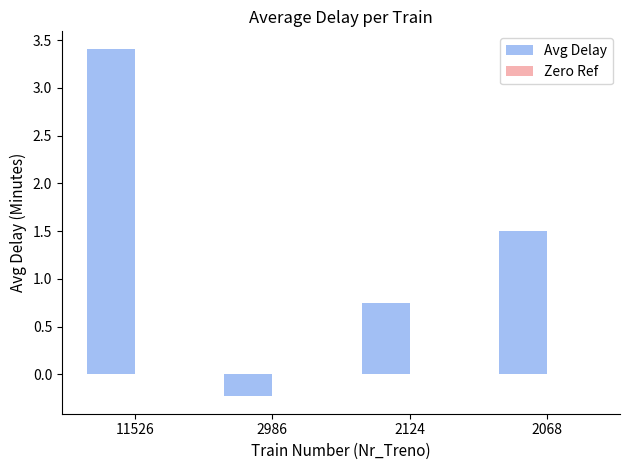

Where does the data first go above 1?

11526